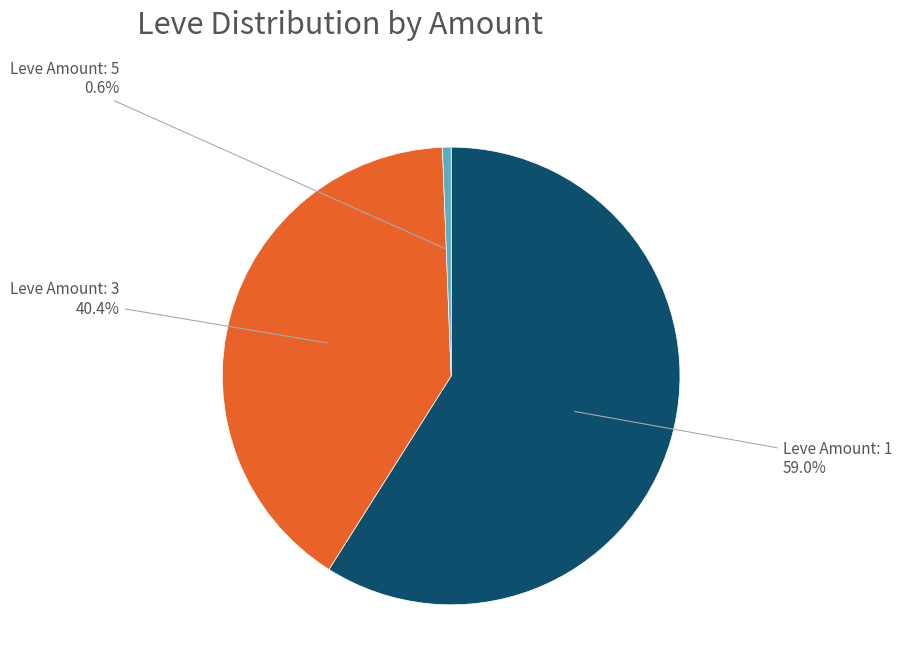

Rank the categories by value from highest to lowest.

Leve Amount: 1, Leve Amount: 3, Leve Amount: 5